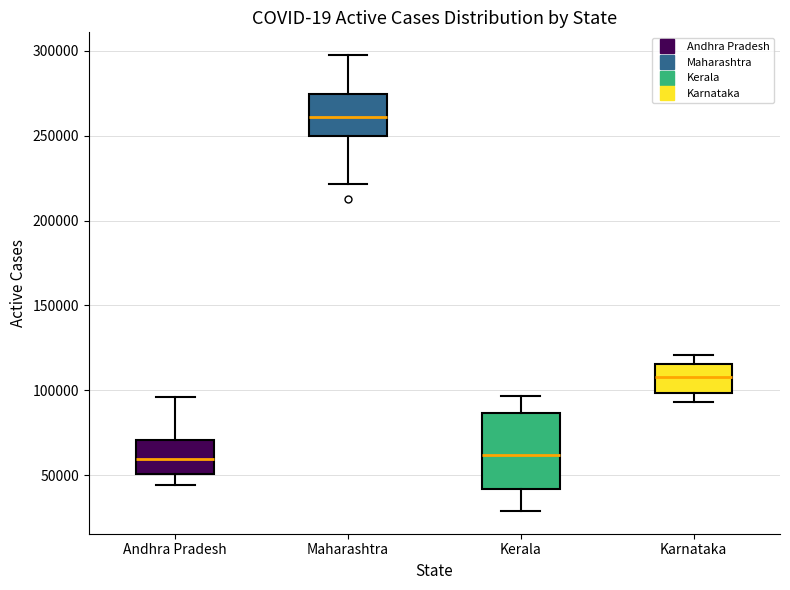

Reading left to right, read every box against the y-axis: the position of its median line, the range the box covers, and the ends of its whiskers. The values are not printed on the chart, so give them approximately, as read against the axis.

Andhra Pradesh: median 60000, box 50000 to 70000, whiskers 45000 to 95000
Maharashtra: median 260000, box 250000 to 275000, whiskers 220000 to 300000
Kerala: median 60000, box 40000 to 85000, whiskers 30000 to 95000
Karnataka: median 110000, box 100000 to 115000, whiskers 95000 to 120000